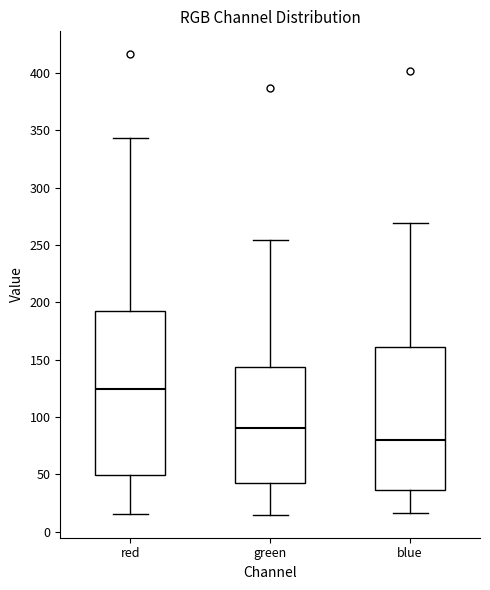

Reading left to right, transcribe this box plot: for each box, give where its median line is, the range the box spans, and where its two whiskers end, as read against the y-axis. The values are not printed on the chart, so give them approximately, as read against the axis.

red: median 125, box 50 to 195, whiskers 15 to 345
green: median 90, box 40 to 145, whiskers 15 to 255
blue: median 80, box 35 to 160, whiskers 15 to 270